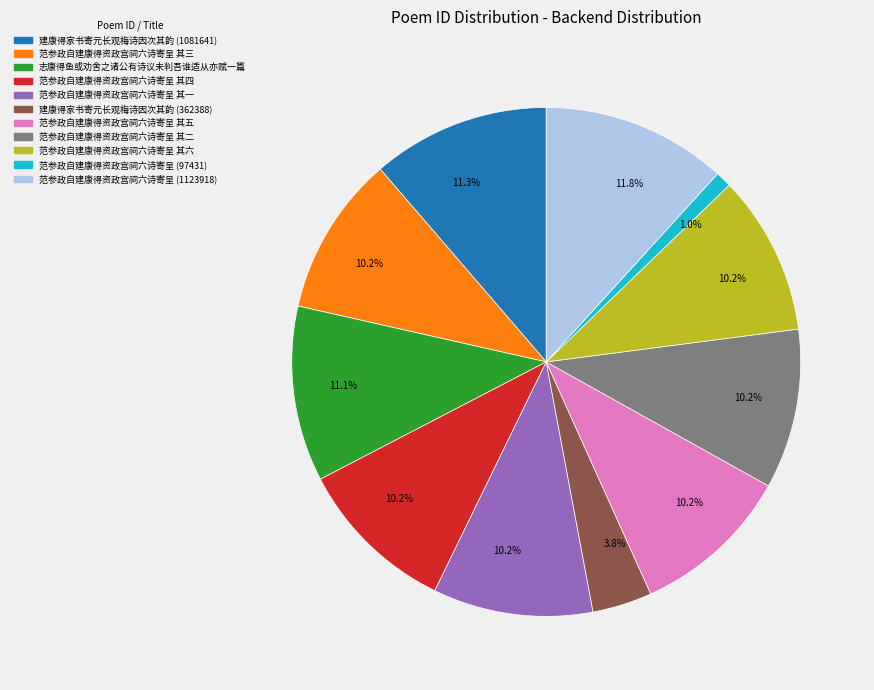

Does any single category account for the majority?

No